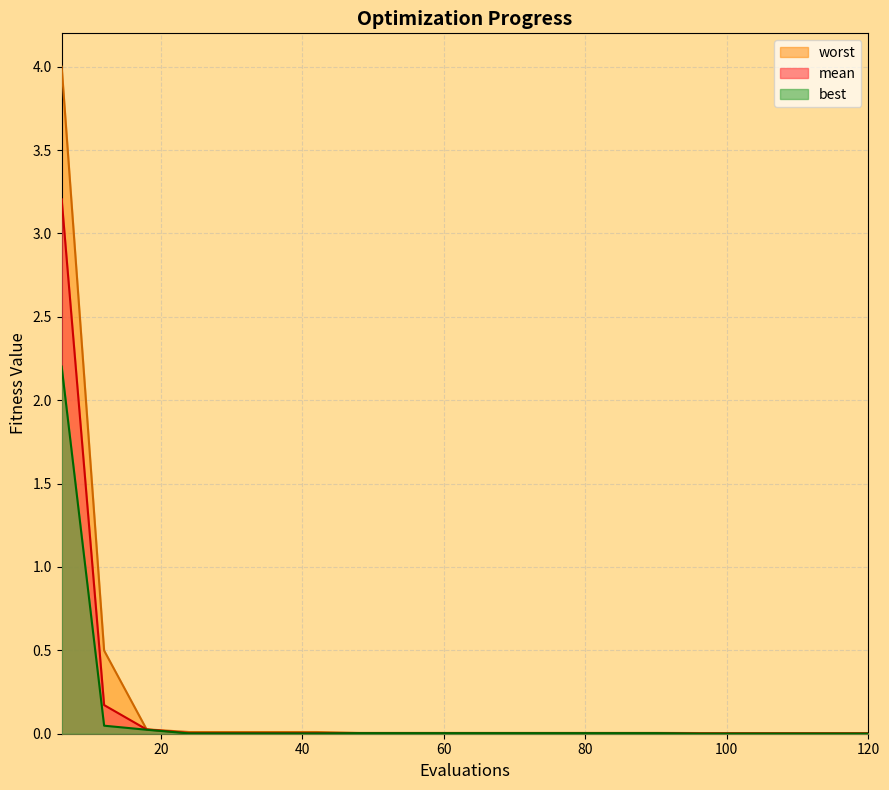

Reading right to left, list all the values displayed in this chart.

mean: 120=0.0	114=0.0	108=0.0	102=0.0	96=0.0	90=0.0	84=0.0	78=0.0	72=0.0	66=0.0	60=0.0	54=0.0	48=0.0	42=0.0	36=0.0	30=0.0	24=0.0	18=0.0	12=0.2	6=3.2
best: 120=0.0	114=0.0	108=0.0	102=0.0	96=0.0	90=0.0	84=0.0	78=0.0	72=0.0	66=0.0	60=0.0	54=0.0	48=0.0	42=0.0	36=0.0	30=0.0	24=0.0	18=0.0	12=0.0	6=2.2
worst: 120=0.0	114=0.0	108=0.0	102=0.0	96=0.0	90=0.0	84=0.0	78=0.0	72=0.0	66=0.0	60=0.0	54=0.0	48=0.0	42=0.0	36=0.0	30=0.0	24=0.0	18=0.0	12=0.5	6=4.0